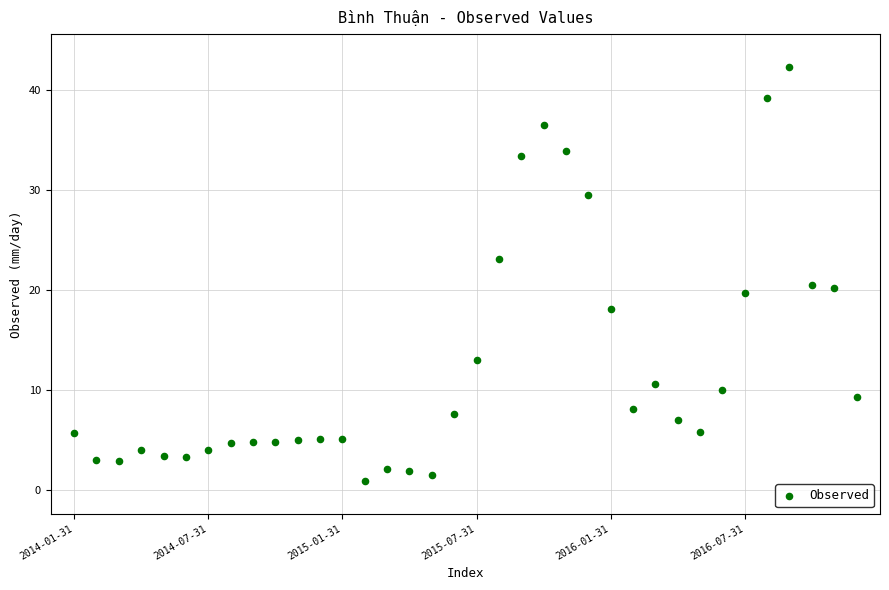

What is the range of Y values (max minus min)?

41.4